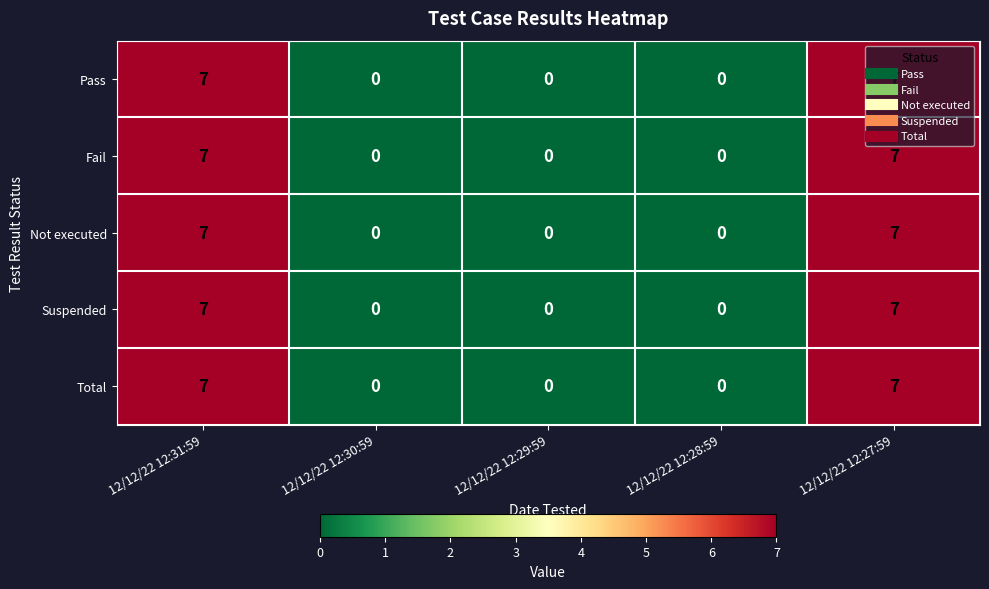

Is it true that Suspended equals 4 at 12/12/22 12:30:59?

False